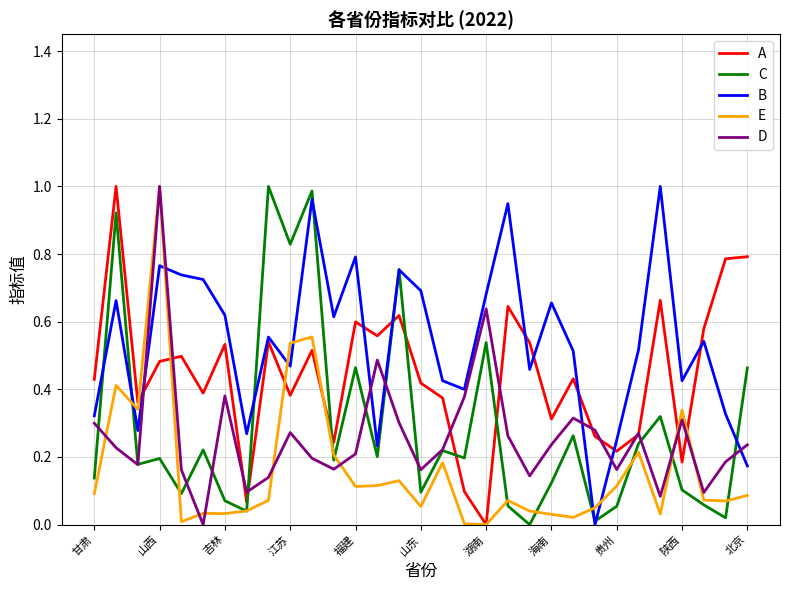

Which series has the largest total across all categories?

B